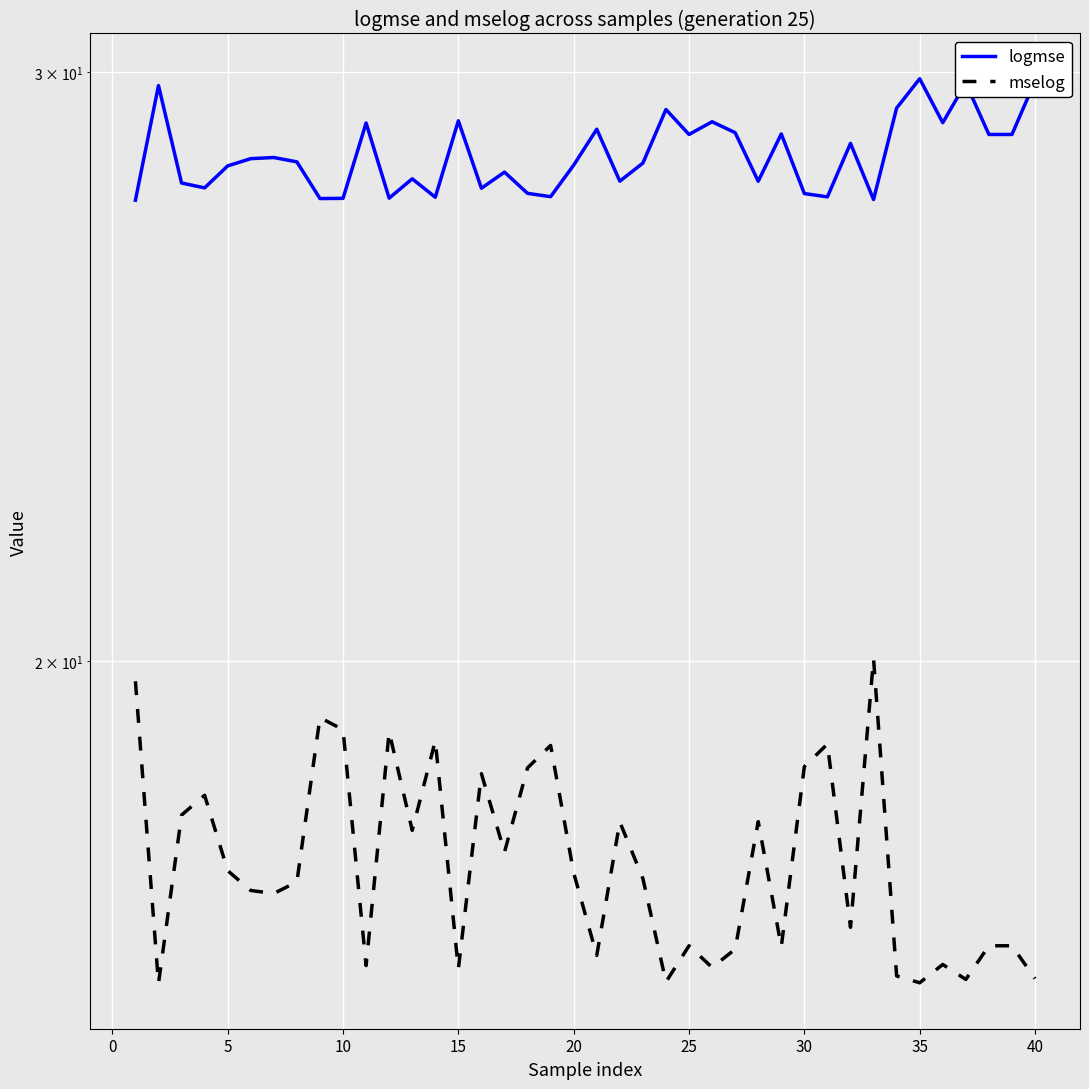

What is the minimum value for mselog?

16.0